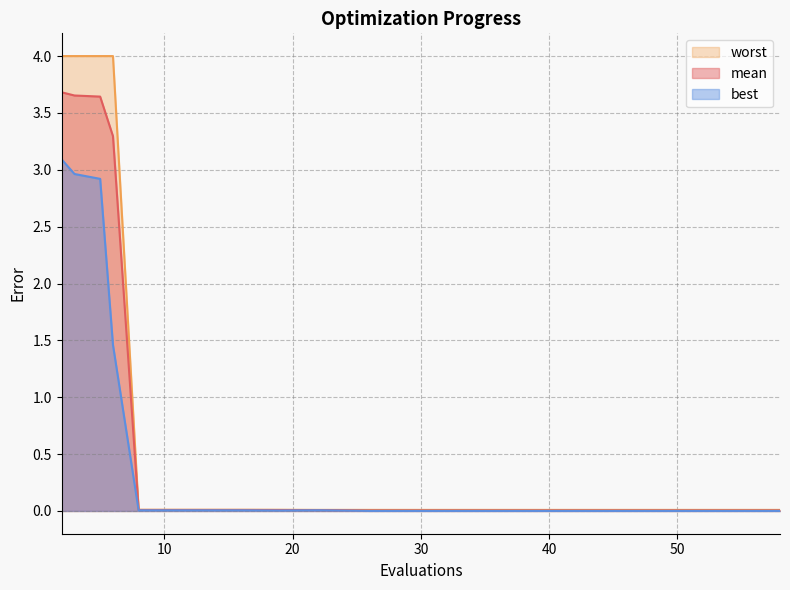

Rank the series by their average value, from highest to lowest.

worst, mean, best